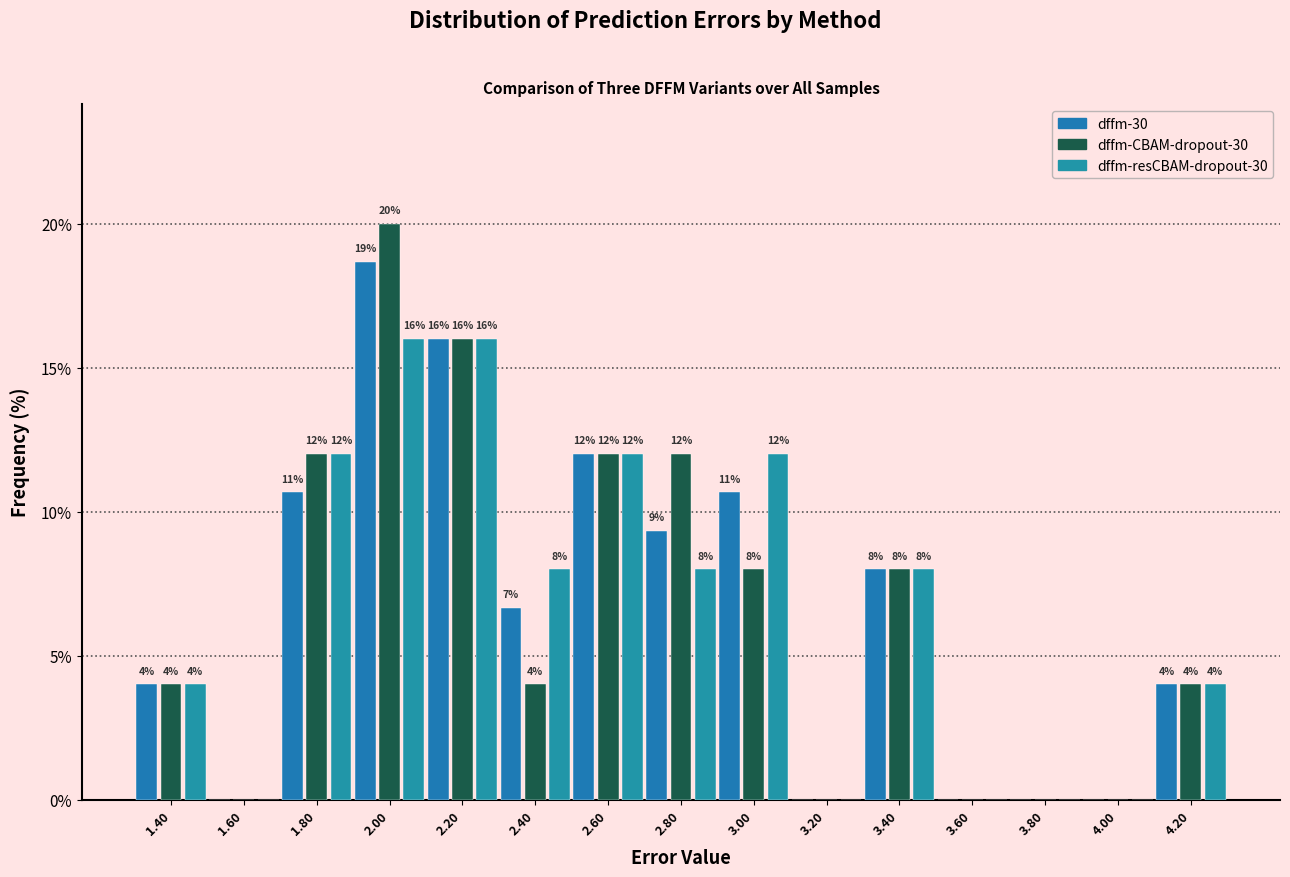

In the dffm-CBAM-dropout-30 series, which range on the x-axis has the tallest bar?

1.9 to 2.1